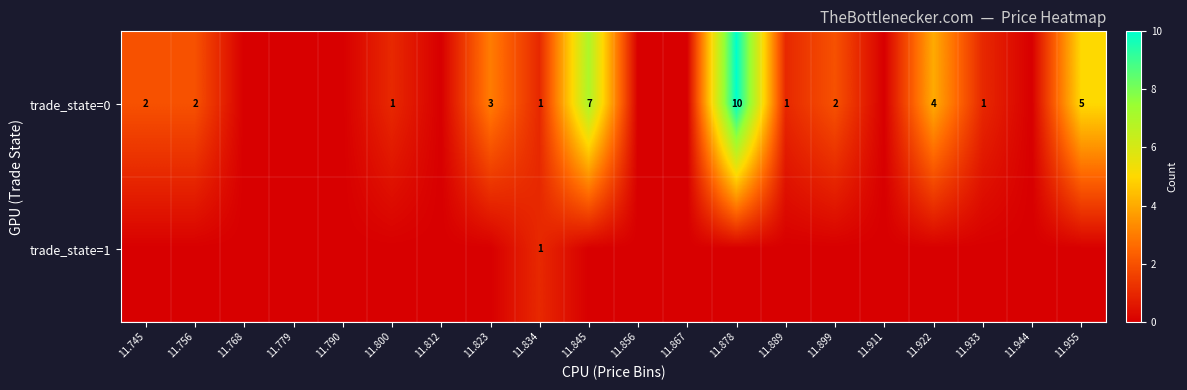

The value of trade_state=0 at 11.899 is 3. True or false?

False